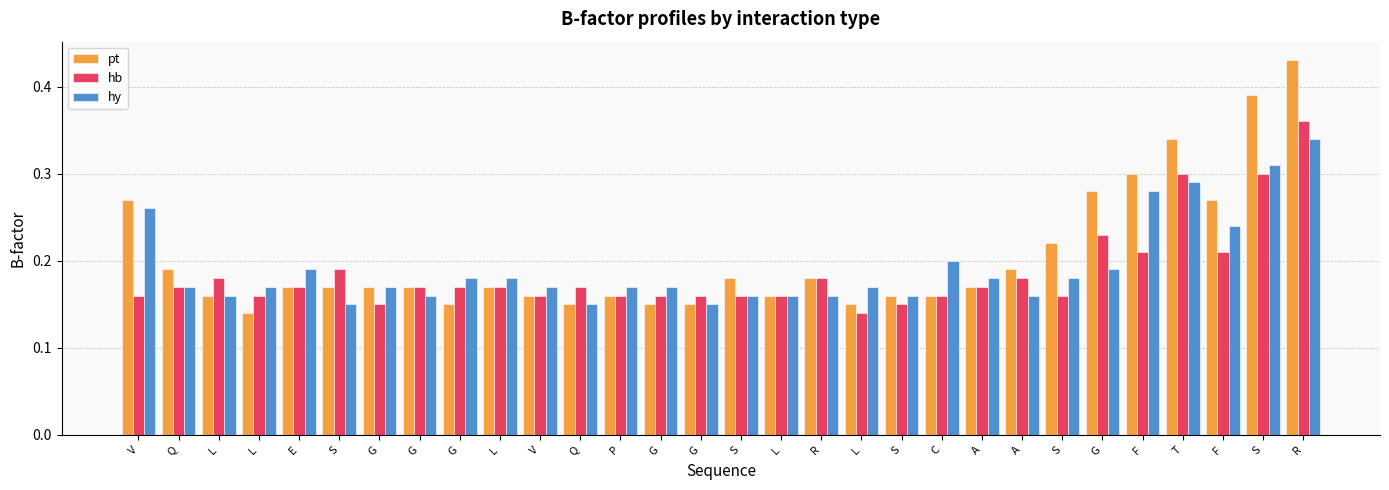

Are the bars horizontal?

No